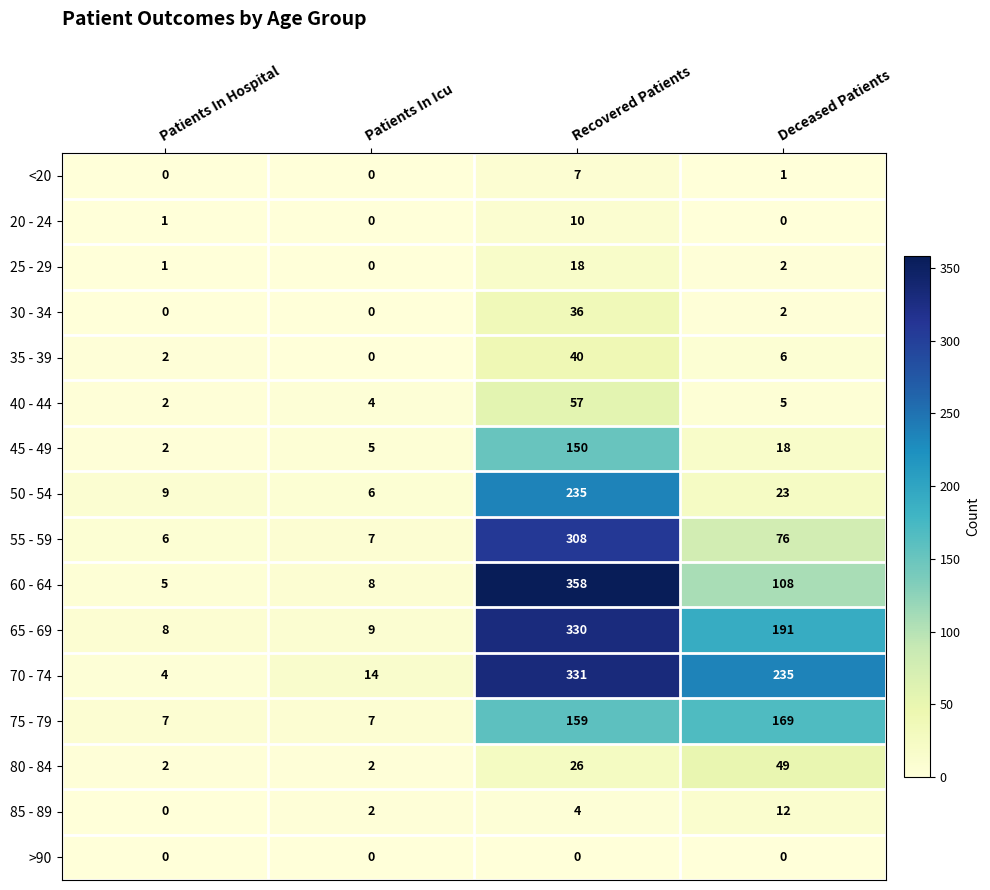

How many series are shown in this chart?

16